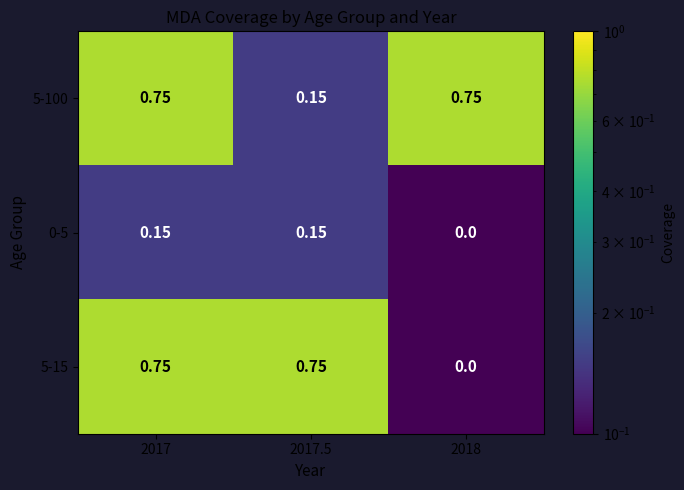

What is the spread (max minus min) of values at 2017?

0.6